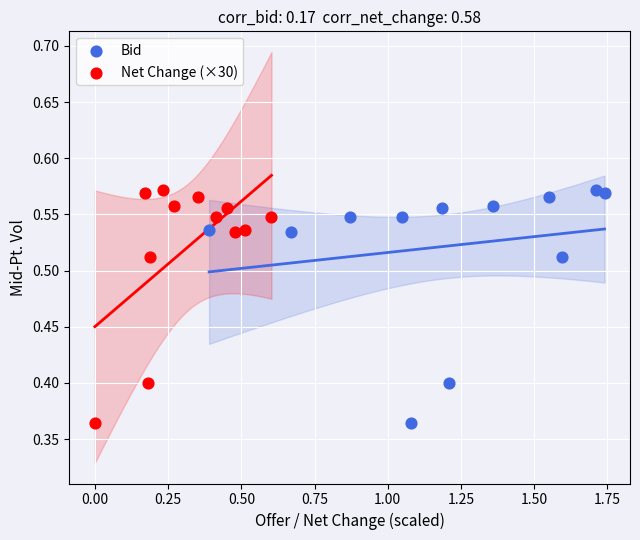

What are all the series names shown in the legend?

Bid, Net Change (×30)